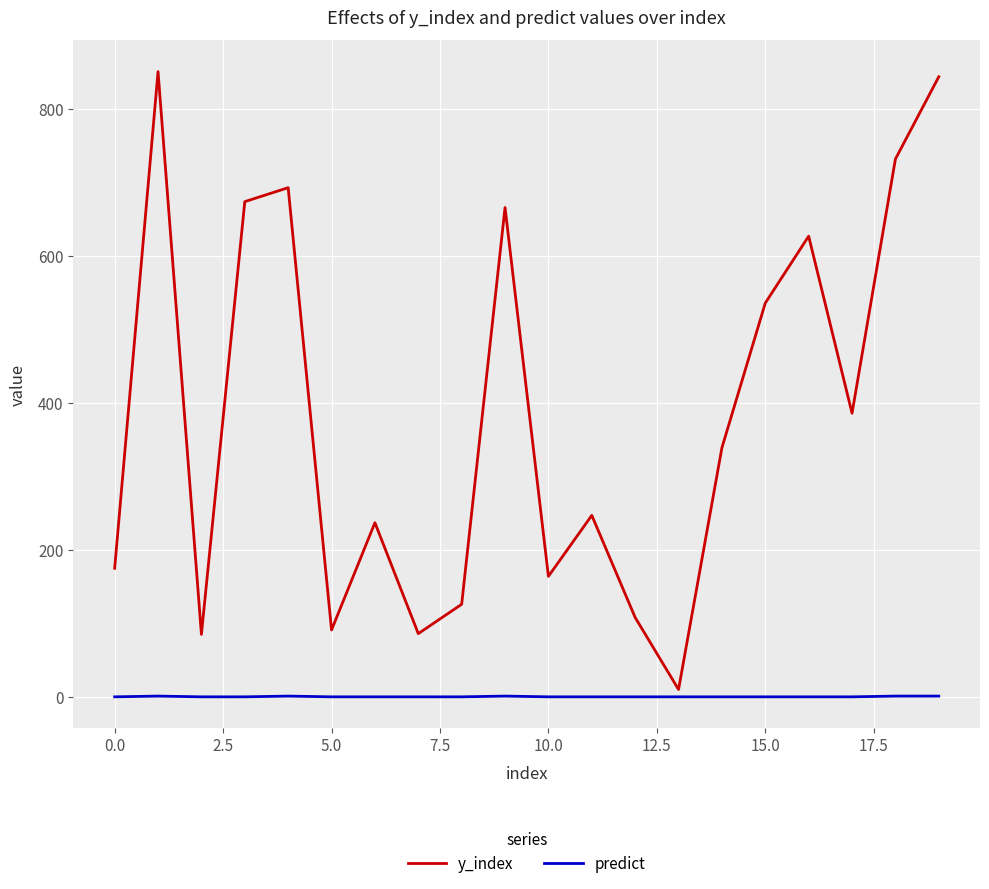

True or false: predict and y_index intersect in this chart.

False